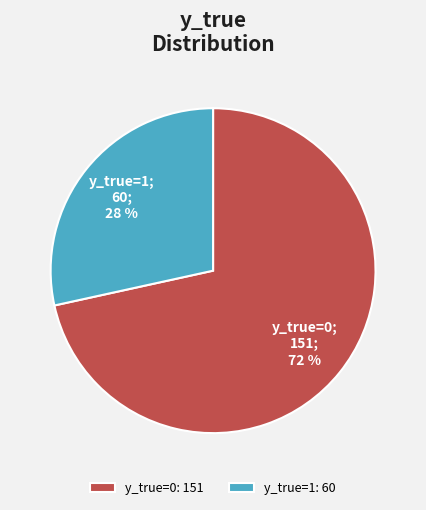

Rank the categories by value from lowest to highest.

y_true=1, y_true=0